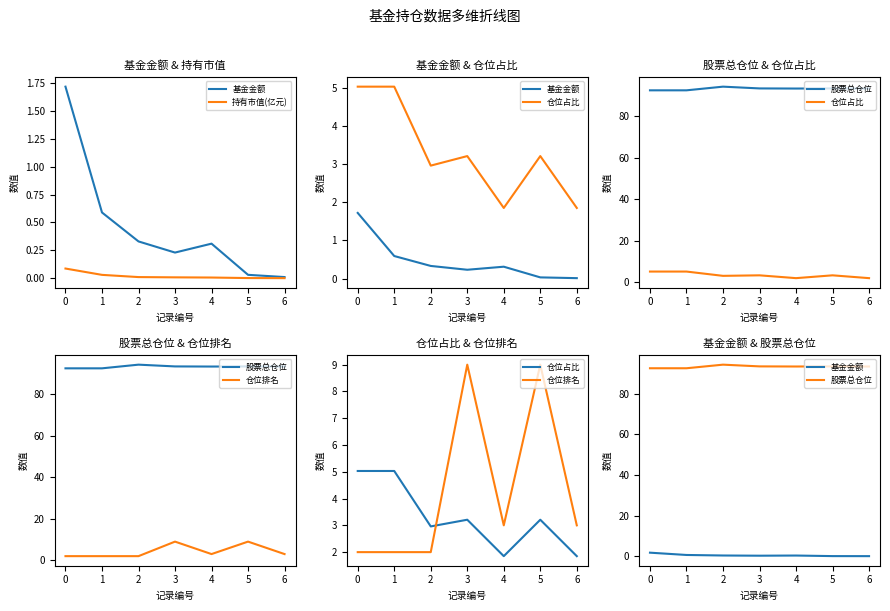

What position from the right is 4?

2